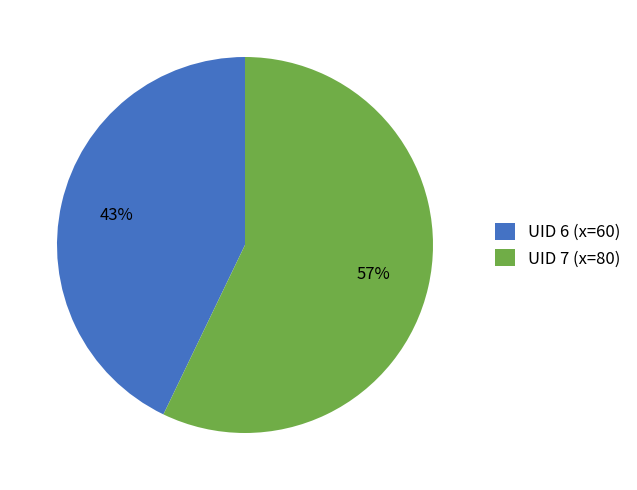

How many slices are in this pie chart?

2